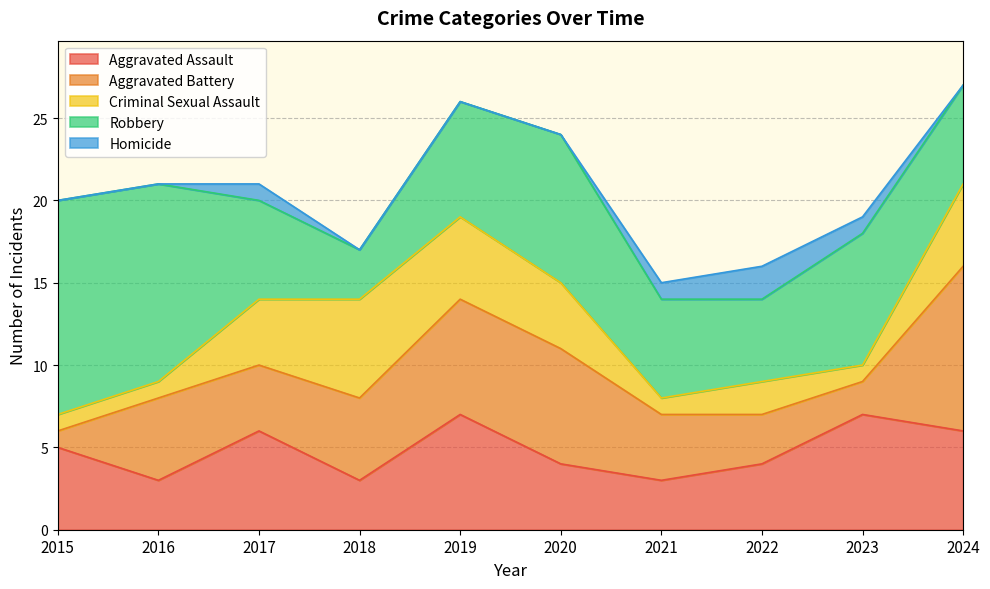

What value does the Homicide series have at 2023?

1